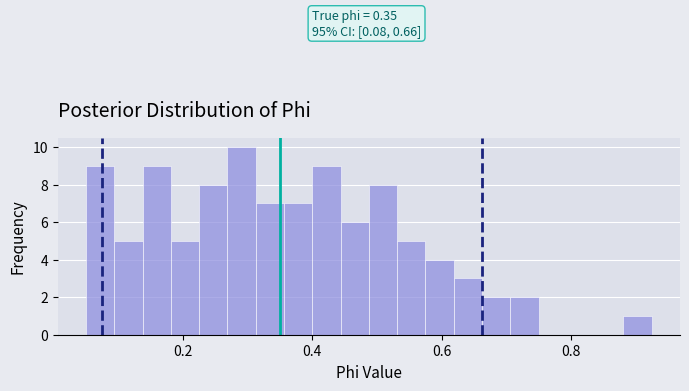

Around what value on the x-axis is the tallest bar? Give the approximate position of its centre, as read against the axis.

0.30